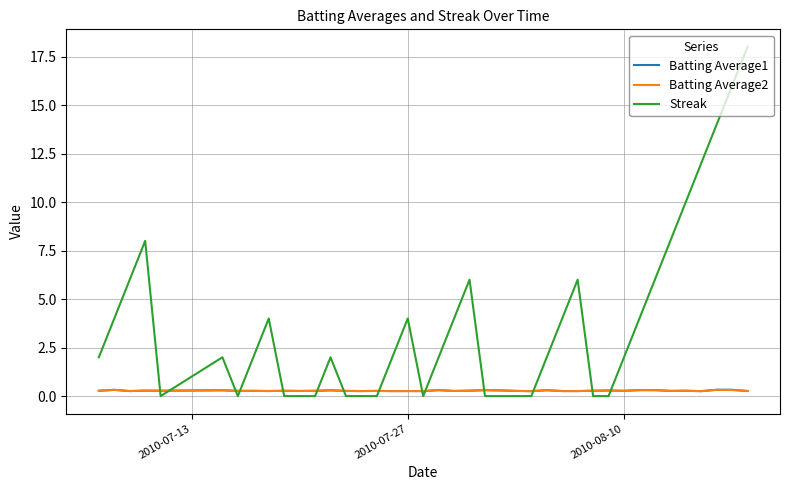

Which series has the largest total across all categories?

Streak